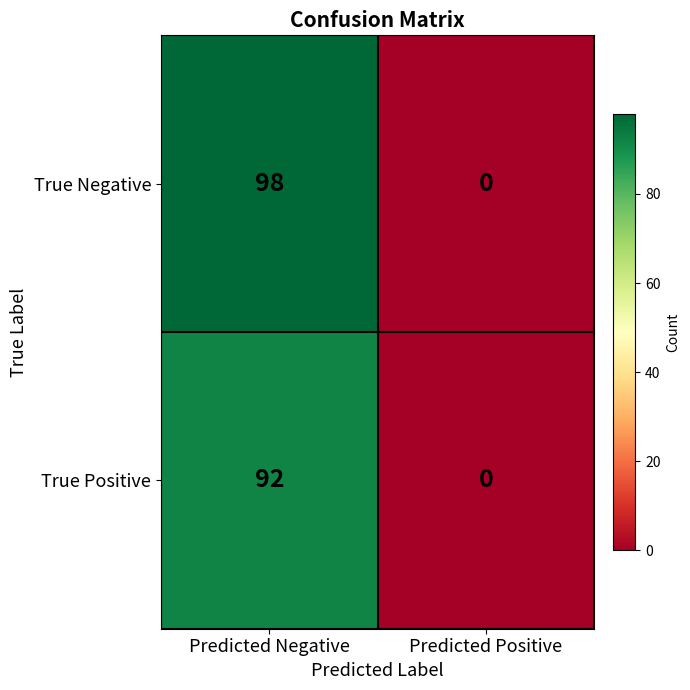

Which series changed the most between Predicted Negative and Predicted Positive?

True Negative